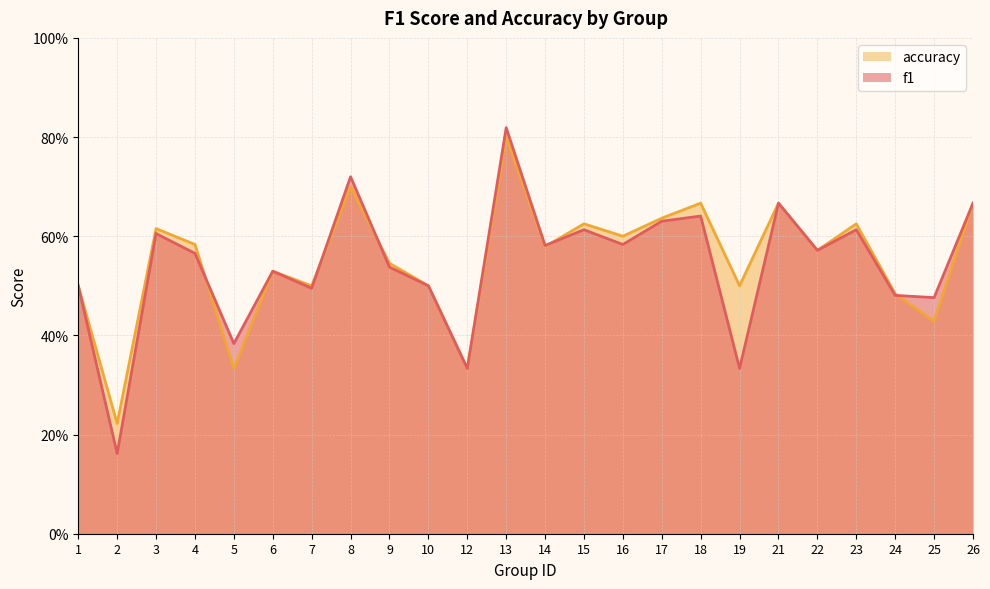

Which series has the largest total across all categories?

accuracy